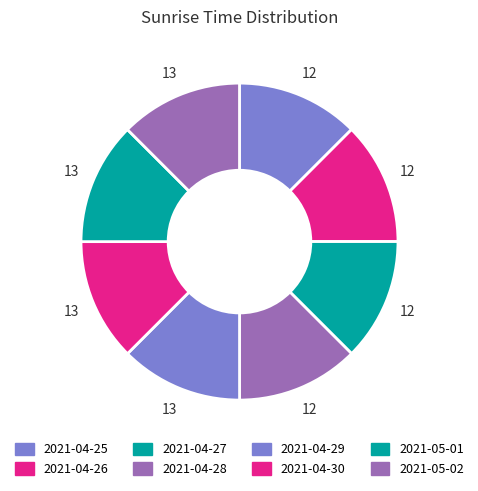

What is the total percentage of 2021-04-27 and 2021-04-25?

25.0%